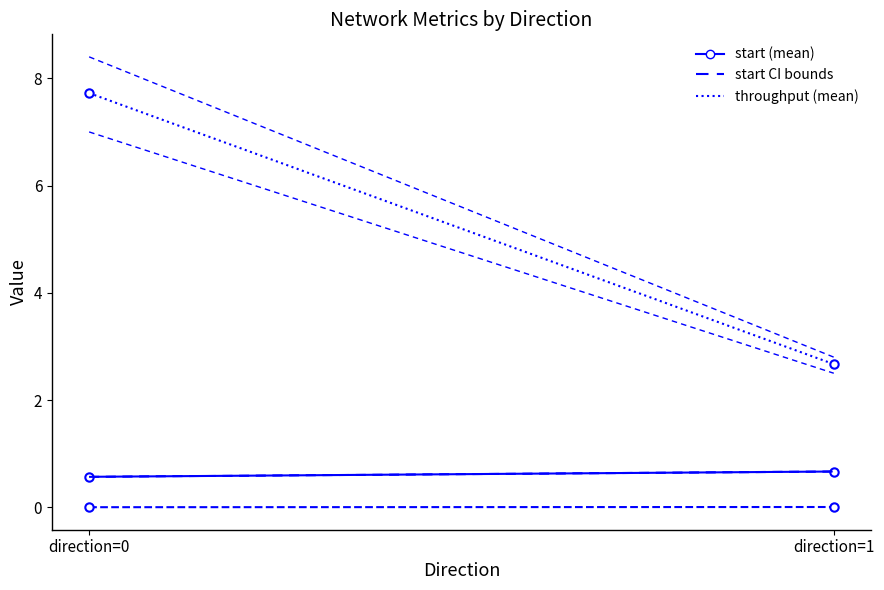

Which series has the largest range (max minus min)?

throughput